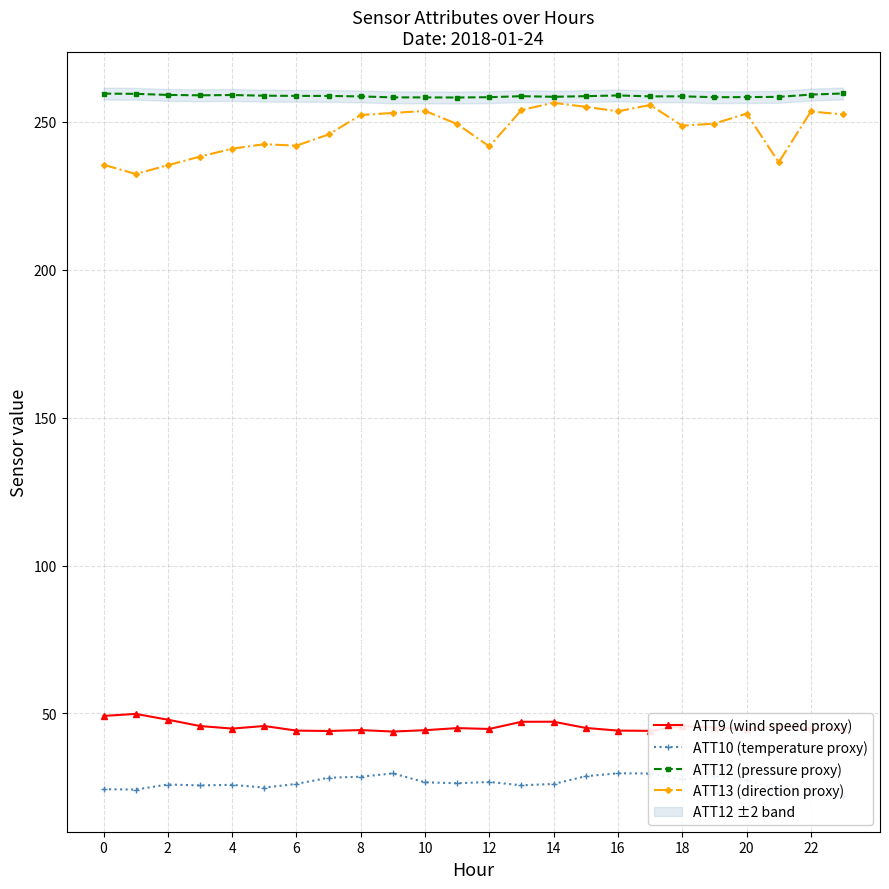

In ATT9 (wind speed proxy), how many points are higher than both neighbors (excluding endpoints)?

7